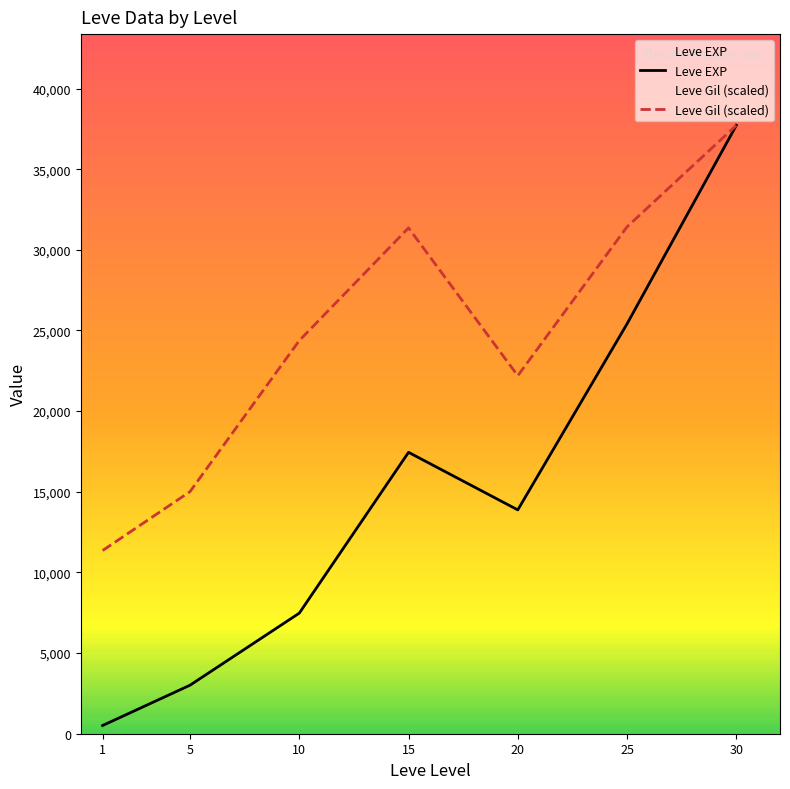

True or false: Leve EXP and Leve Gil (scaled) intersect in this chart.

False